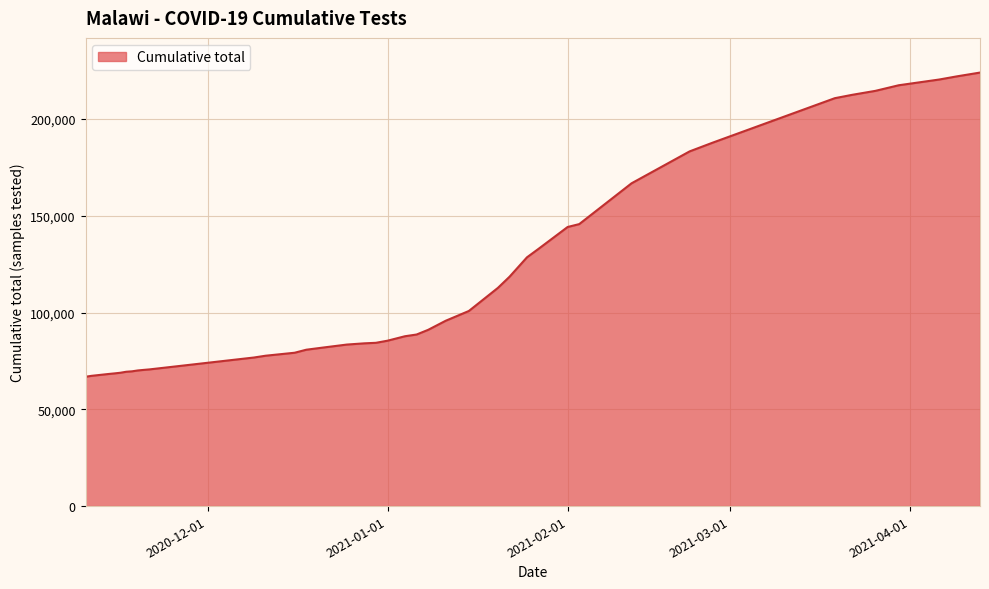

What is the maximum value shown in the chart?

223964